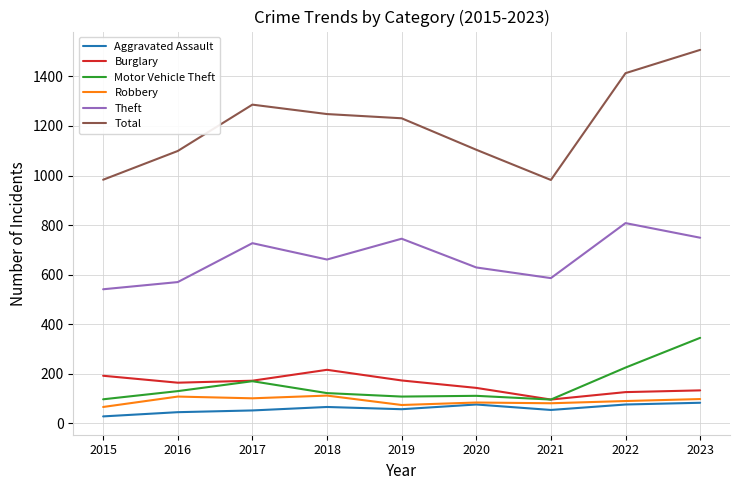

How many lines are shown in the chart?

6